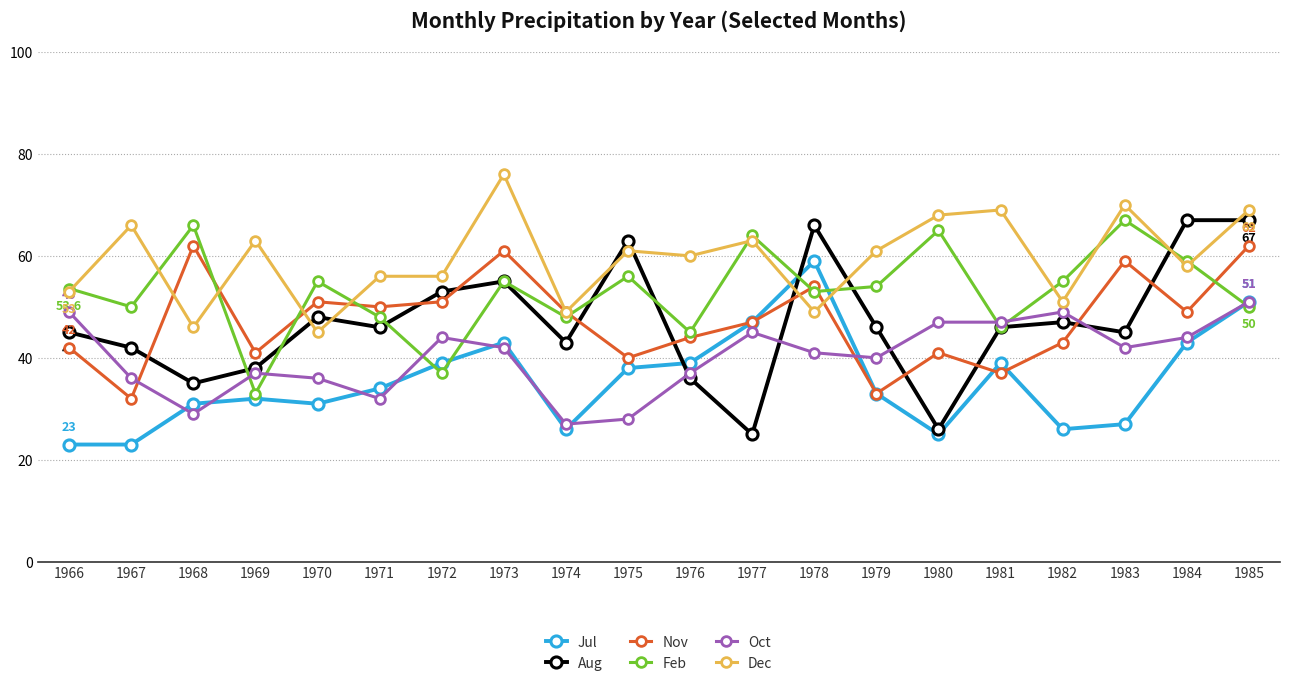

What value does the Nov series have at 1982?

43.0